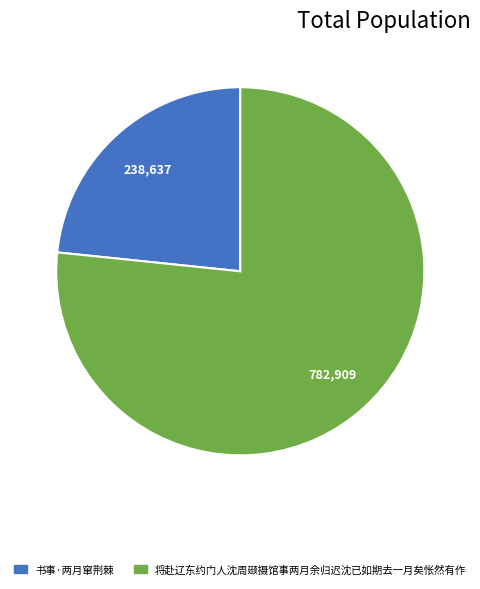

Which category has the biggest portion of the pie?

将赴辽东约门人沈周颋摄馆事两月余归迟沈已如期去一月矣怅然有作